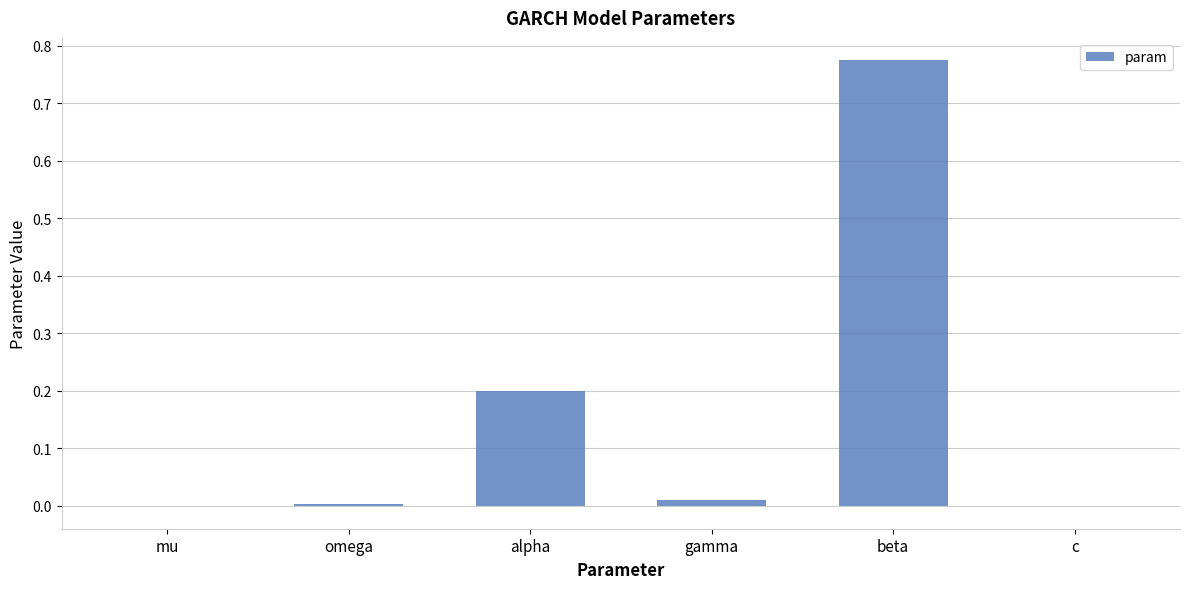

What is the sum of the values at alpha and beta?

1.0